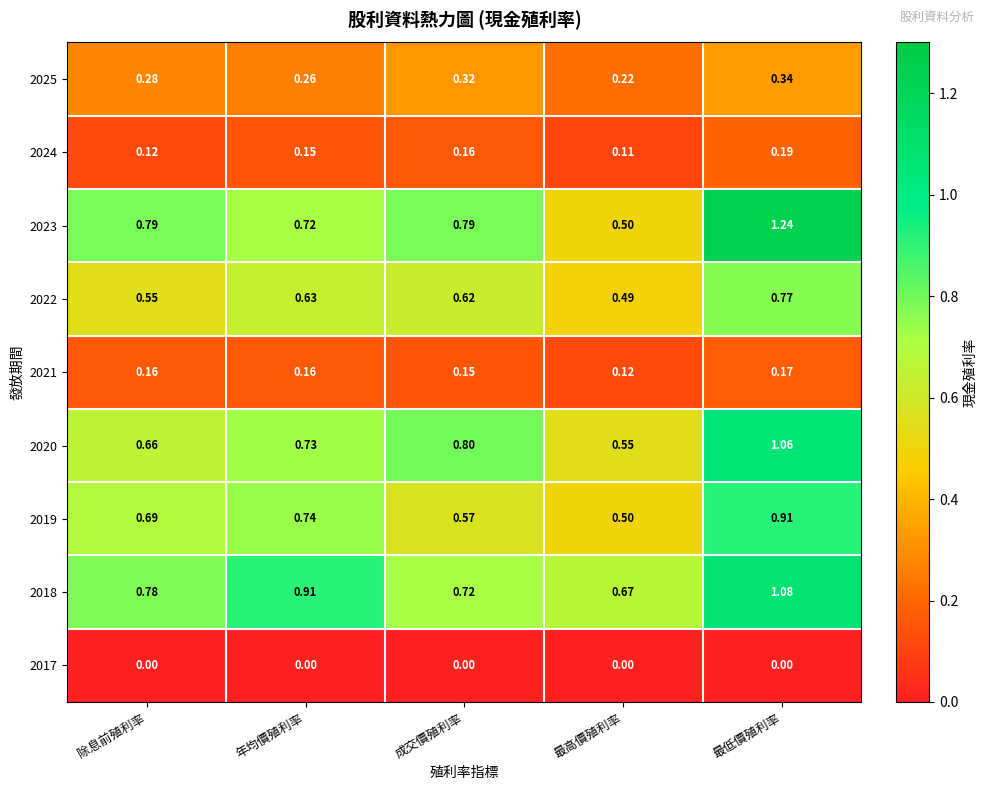

Which series has the largest range (max minus min)?

2023